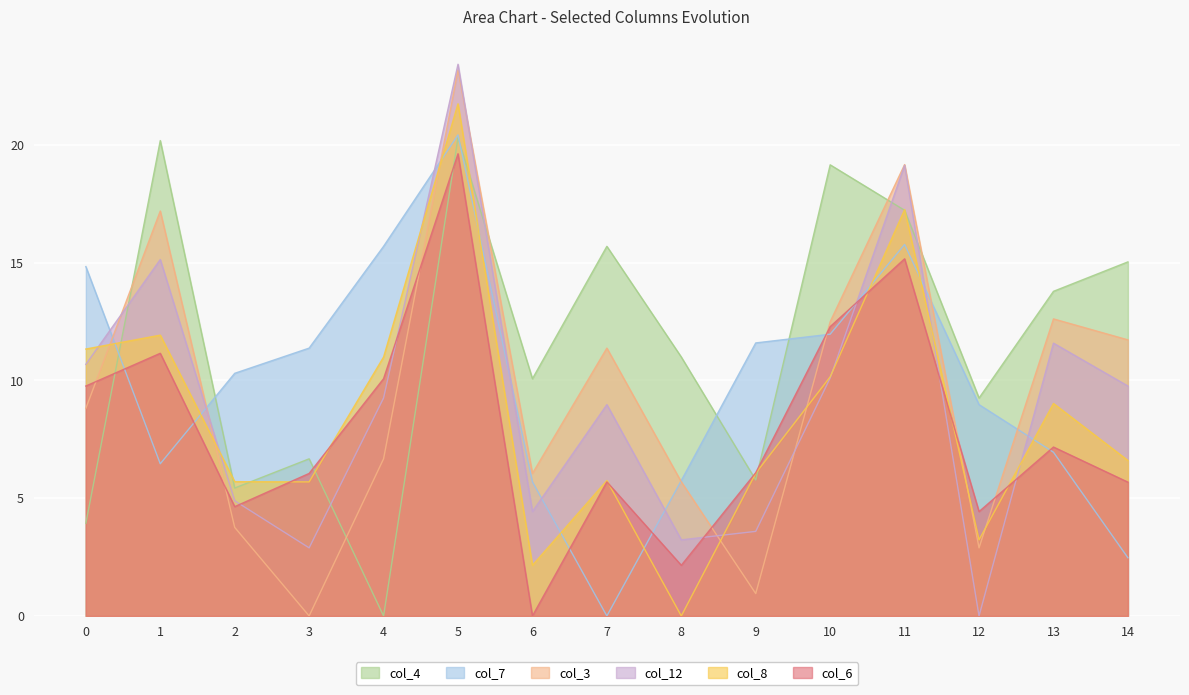

What is the total value across all series at 6?

28.4